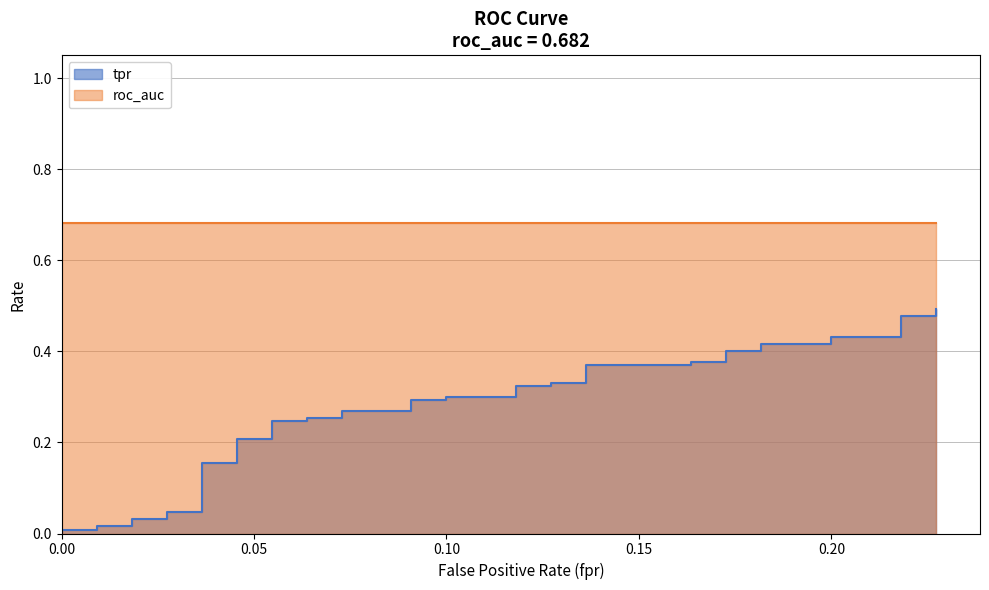

True or false: tpr and roc_auc cross at least once.

False